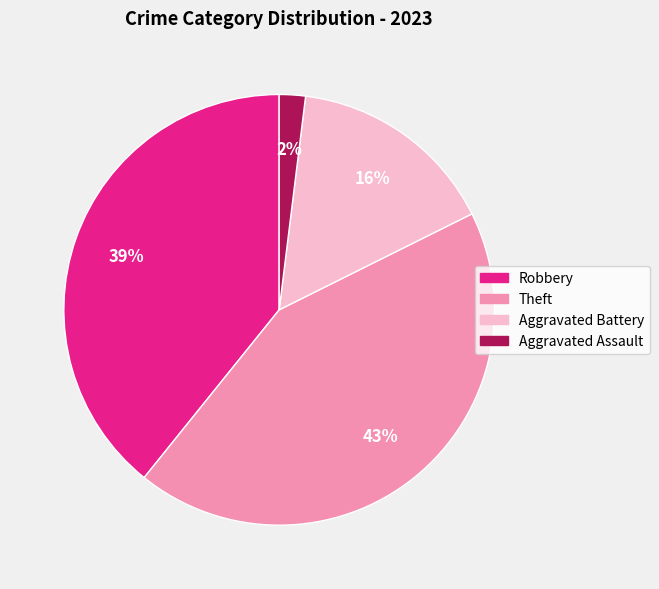

To the nearest percent, what is the difference between the largest and smallest slice percentages?

41%